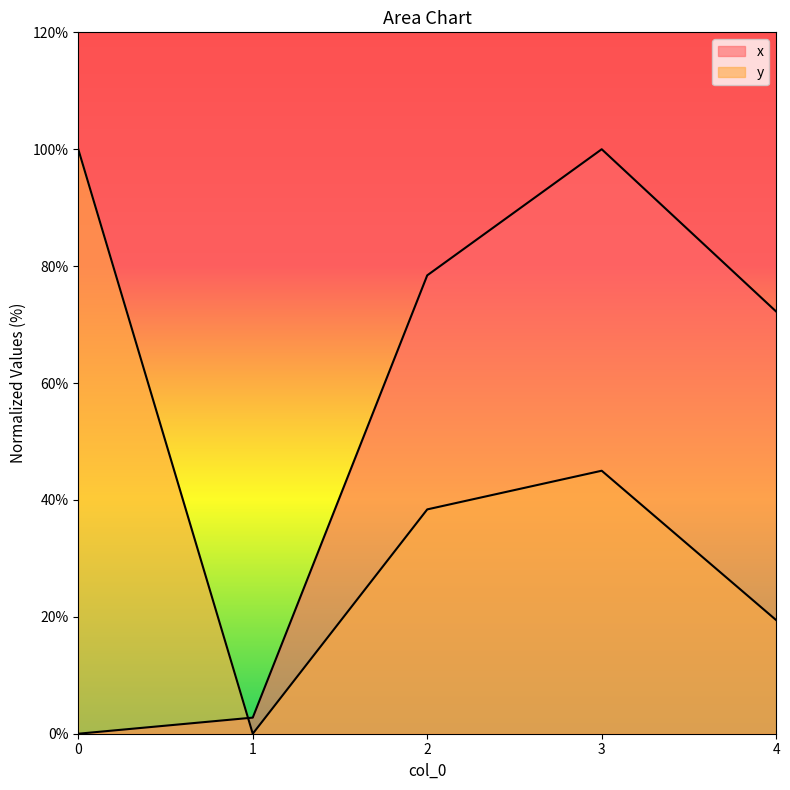

How many data points in x are above 72?

3